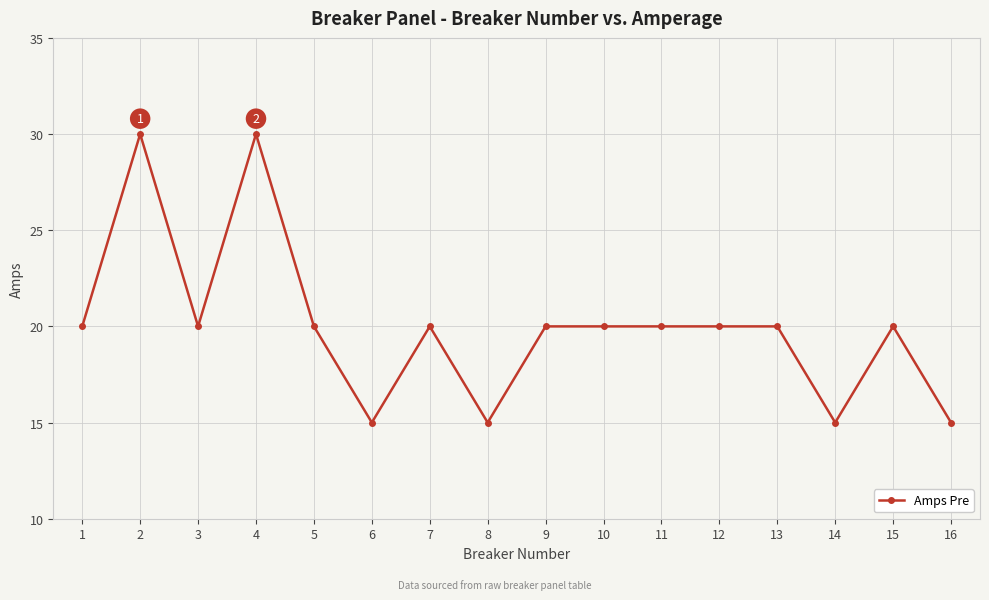

Where is the first local minimum?

3